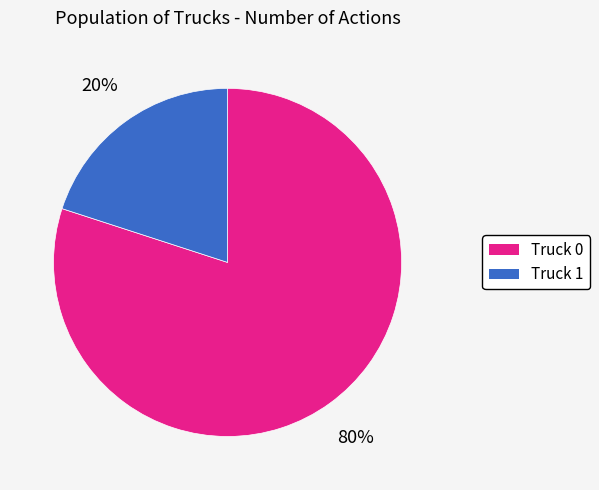

Is the sum of Truck 1 and Truck 0 greater than half?

Yes